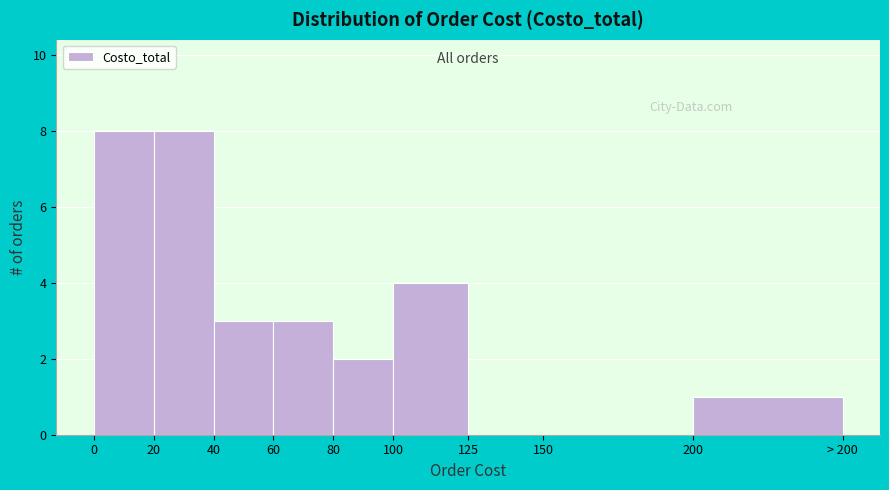

Reading left to right, what are all the values shown in this chart?

0=8	20=8	40=3	60=3	80=2	100=4	125=0	150=0	200=1